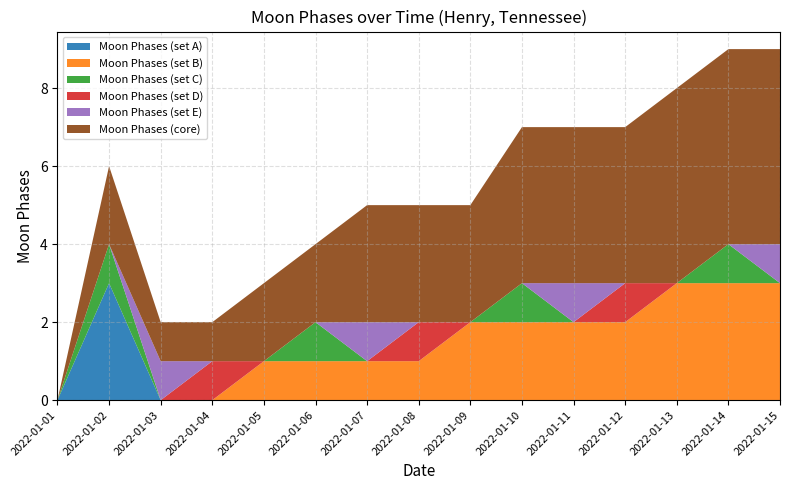

Reading left to right, transcribe all the data shown in this chart.

Moon Phases (set A): 0	3	0	0	0	0	0	0	0	0	0	0	0	0	0
Moon Phases (set B): 0	0	0	0	1	1	1	1	2	2	2	2	3	3	3
Moon Phases (set C): 0	1	0	0	0	1	0	0	0	1	0	0	0	1	0
Moon Phases (set D): 0	0	0	1	0	0	0	1	0	0	0	1	0	0	0
Moon Phases (set E): 0	0	1	0	0	0	1	0	0	0	1	0	0	0	1
Moon Phases (core): 0	2	1	1	2	2	3	3	3	4	4	4	5	5	5